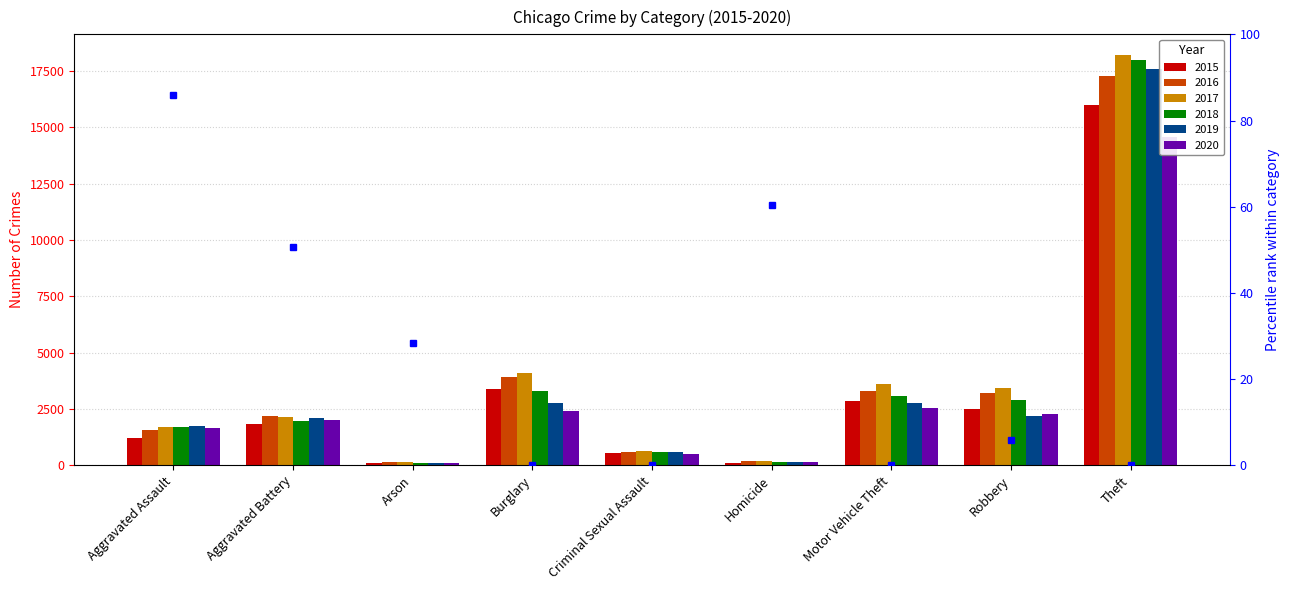

What is the difference between the 2015 values at Criminal Sexual Assault and Arson?

433